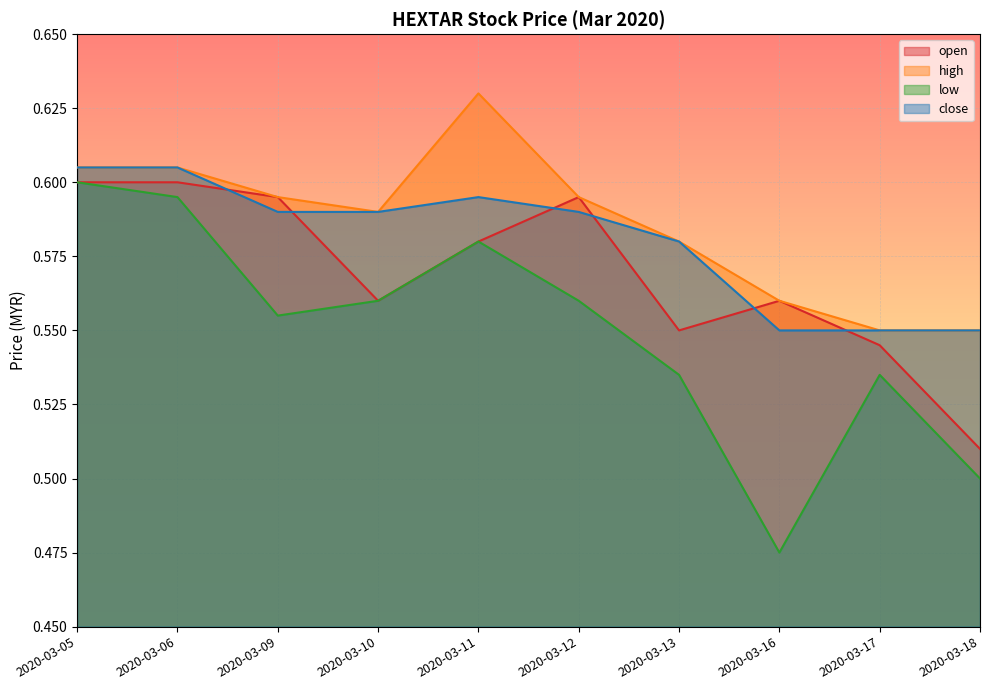

List the series in order of their overall mean, lowest first.

low, open, close, high